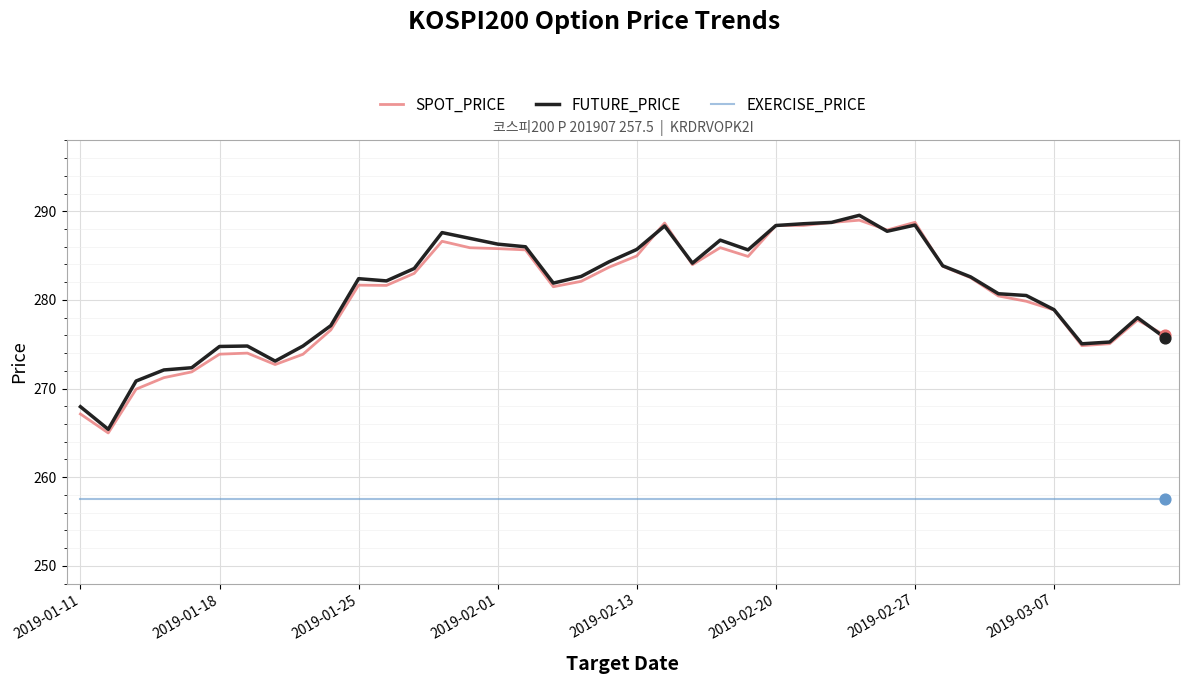

True or false: SPOT_PRICE and EXERCISE_PRICE cross at least once.

False